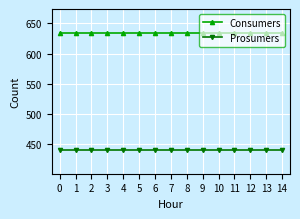

What is the average value of the Prosumers series?

440